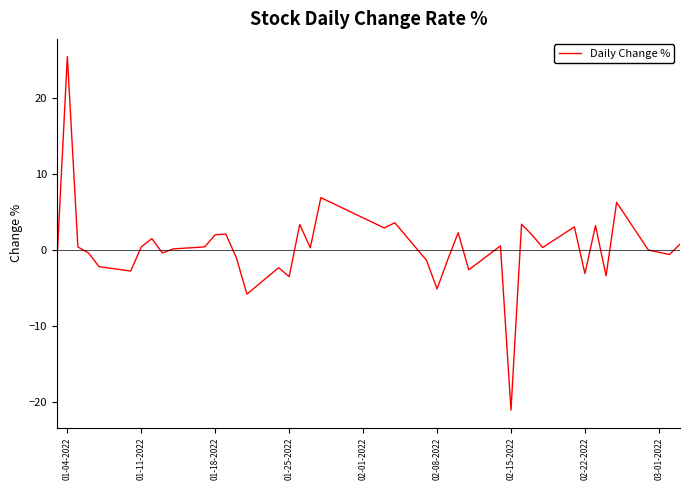

What is the difference between the maximum and minimum values?

46.4